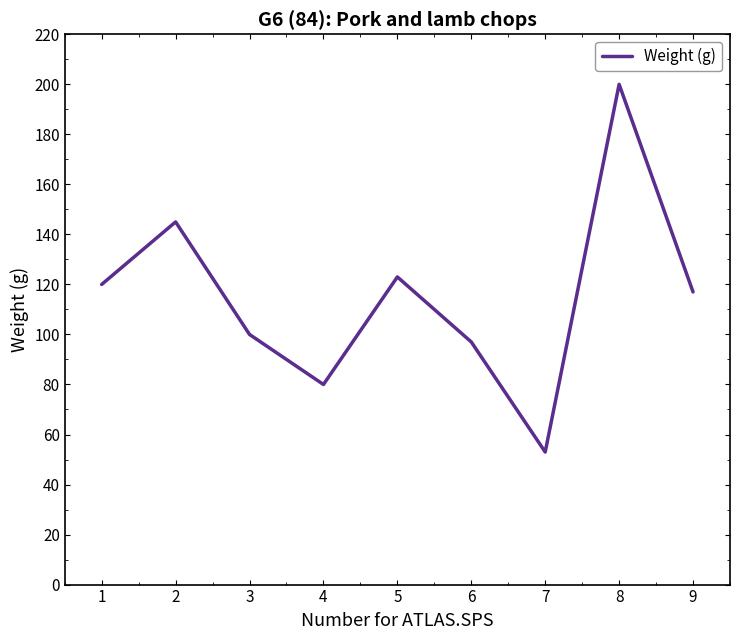

Approximately how many times larger is the value at 6 compared to 3?

1.0